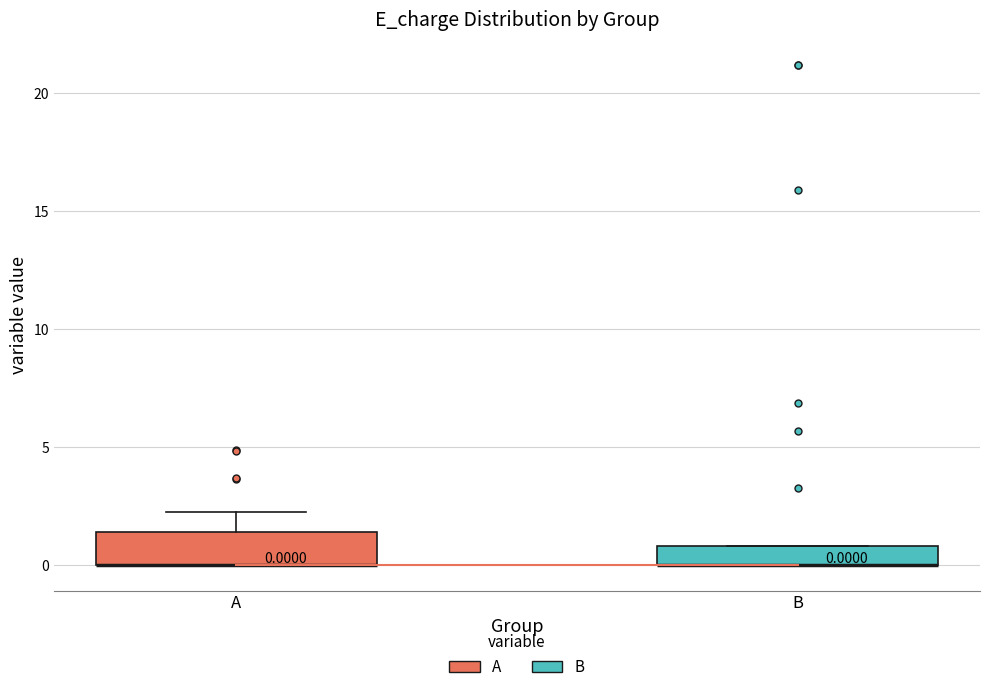

Which box is the tallest, from its lower edge to its upper edge?

A